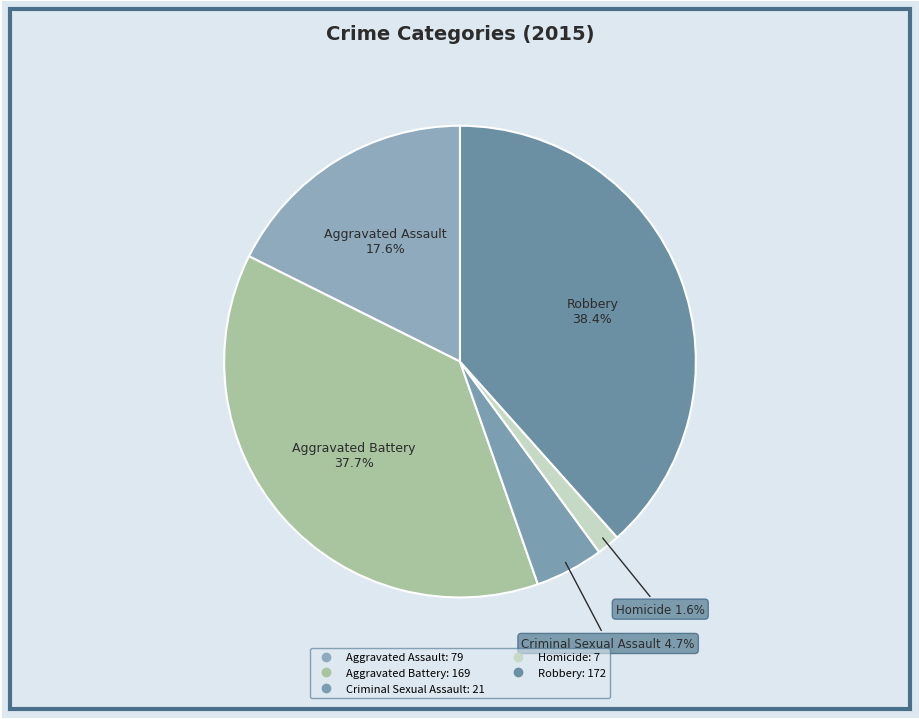

What is the total percentage of Homicide and Aggravated Assault?

19.2%